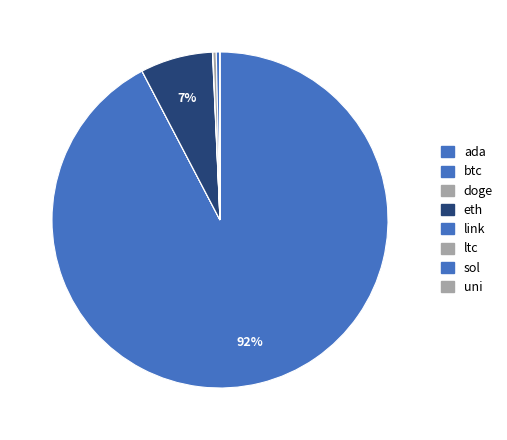

Is there any slice that represents more than half of the pie?

Yes